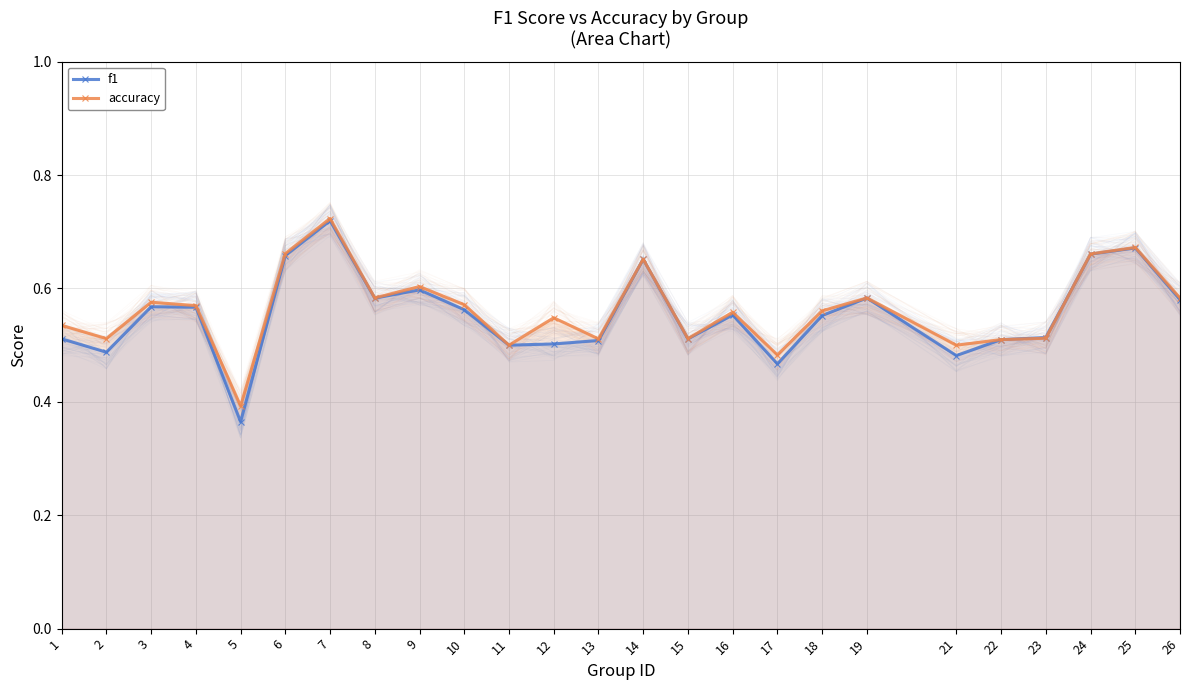

Is the value of accuracy at 10 greater than the value of f1 at 7?

No